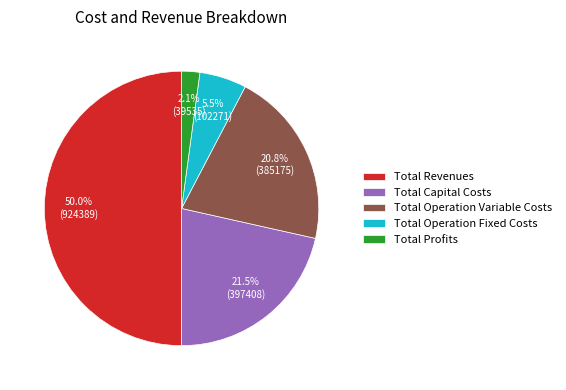

How many slices are in this pie chart?

5